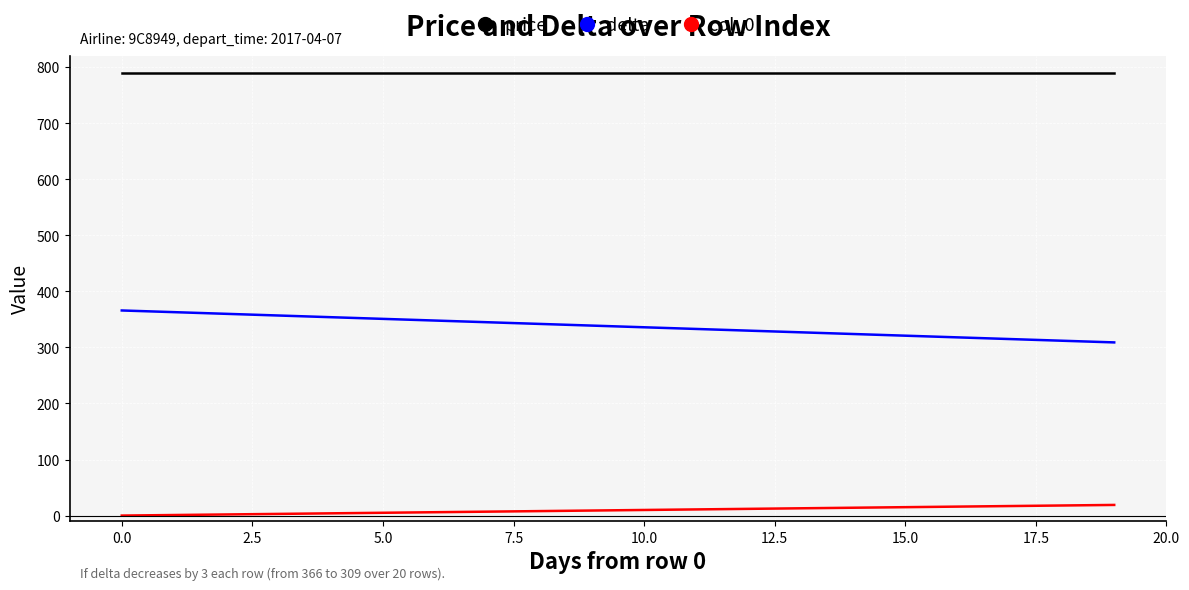

List the series in order of their overall mean, highest first.

price, delta, col_0